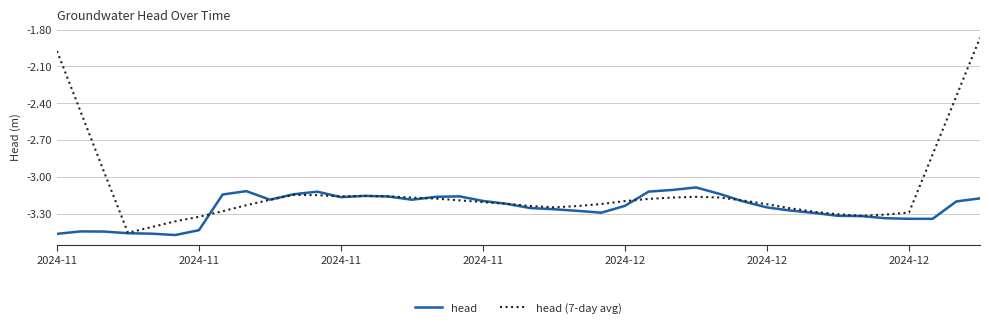

Which series has the largest total across all categories?

head (7-day avg)